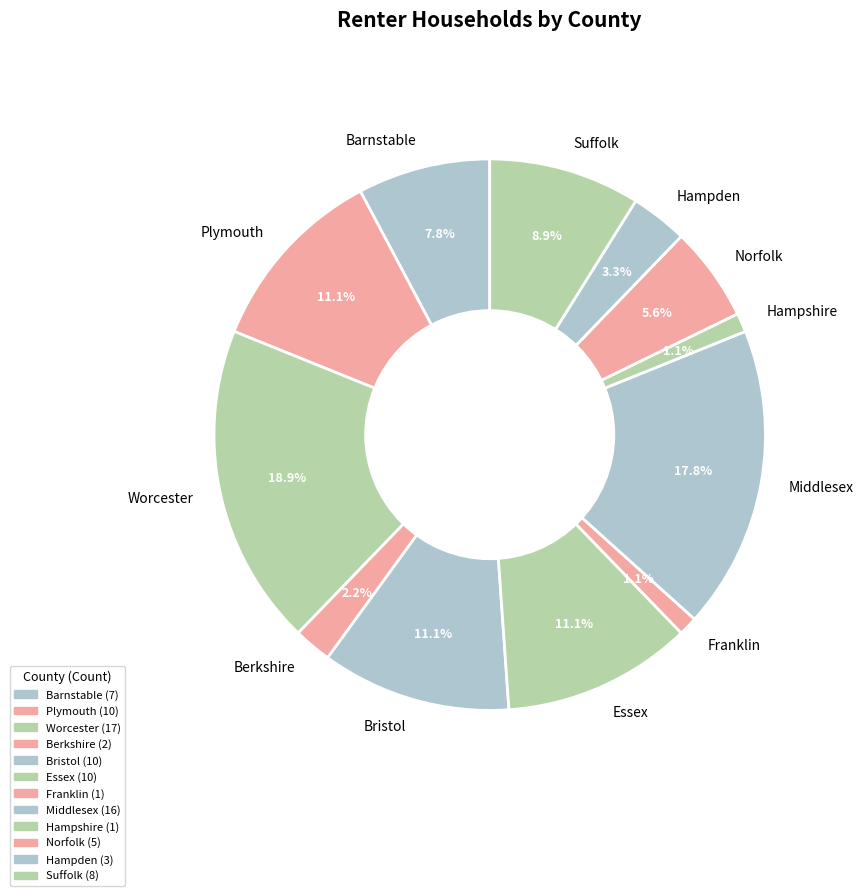

What percentage is the Hampden slice, to the nearest percent?

3%